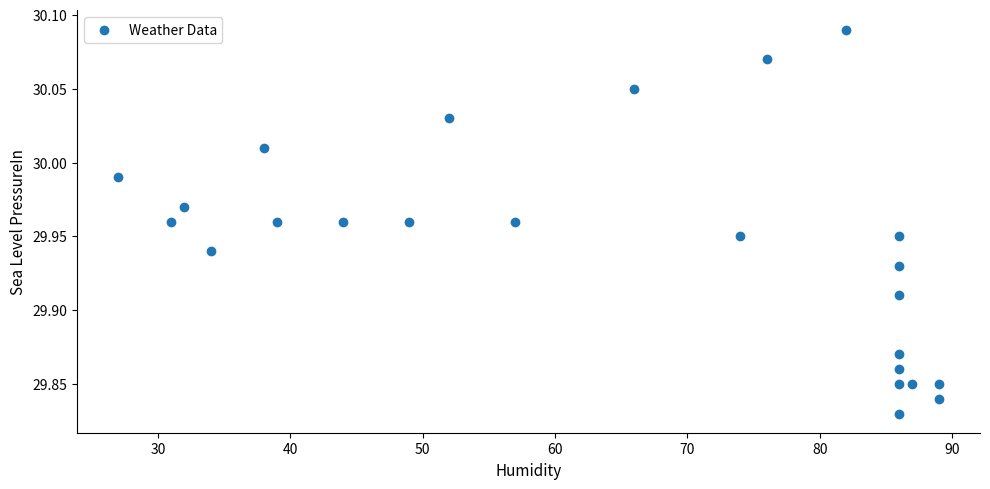

What is the range of Y values (max minus min)?

0.3